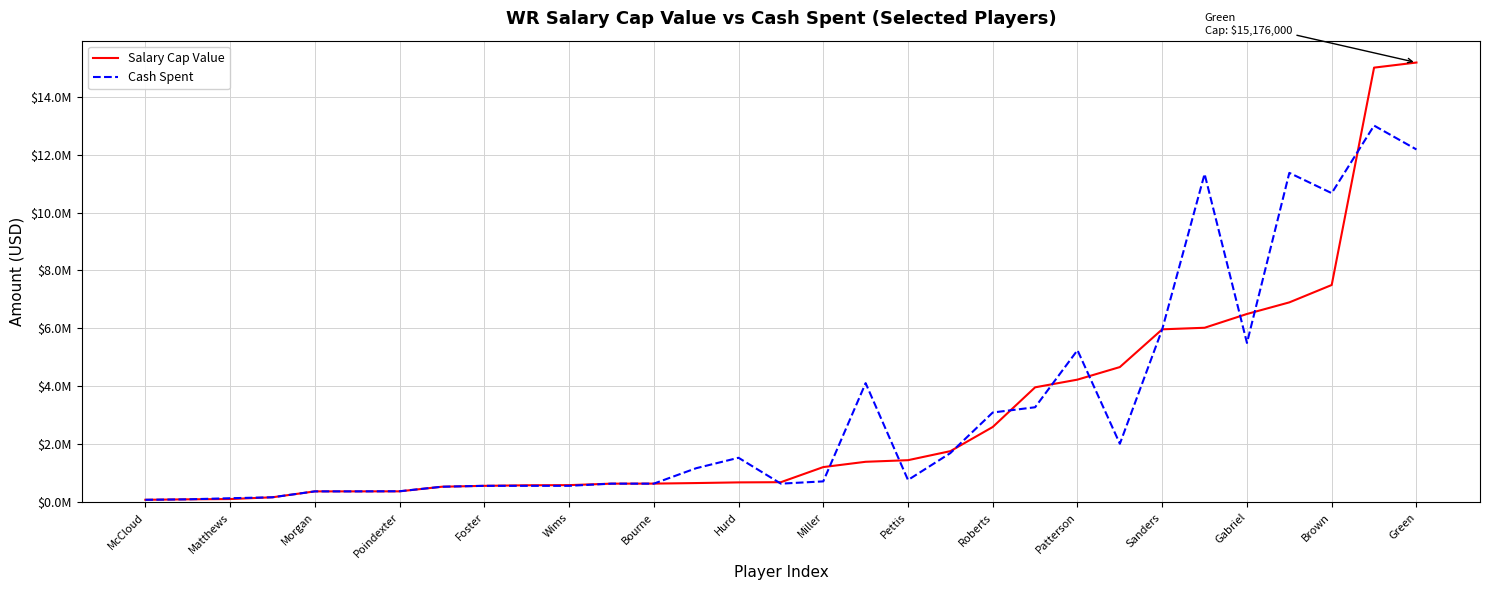

Reading left to right, what are all the values shown in this chart?

Salary Cap Value: 88000	104000	113824	174706	378529	378529	379666	538765	570000	589143	593978	645000	646668	665649	688654	695487	1216750	1399519	1454673	1766666	2600000	3968750	4234375	4667963	5970588	6023877	6500000	6900000	7500000	15000000	15176000
Cash Spent: 88000	104000	142059	174706	378529	378529	383000	538765	570000	570000	570000	645000	645000	1177596	1538026	645000	723350	4113076	770935	1700000	3100000	3281250	5250000	2020988	5970588	11330769	5500000	11368750	10668750	13000000	12176000